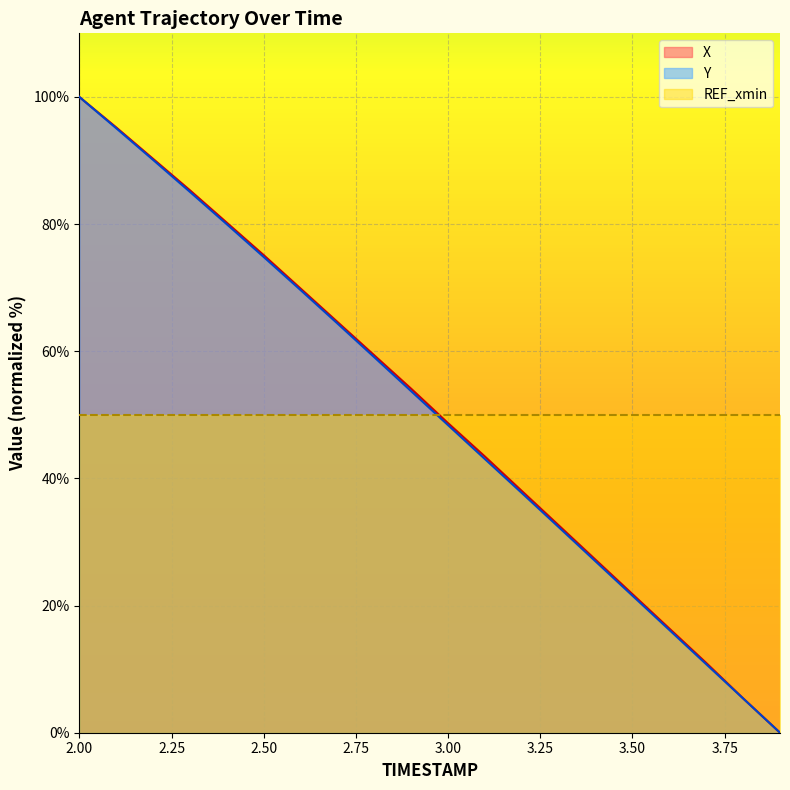

How many lines are shown in the chart?

3